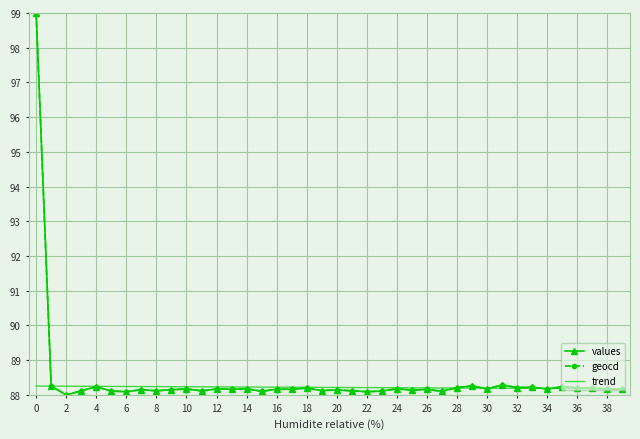

What is the highest value of the geocd series?

99.0